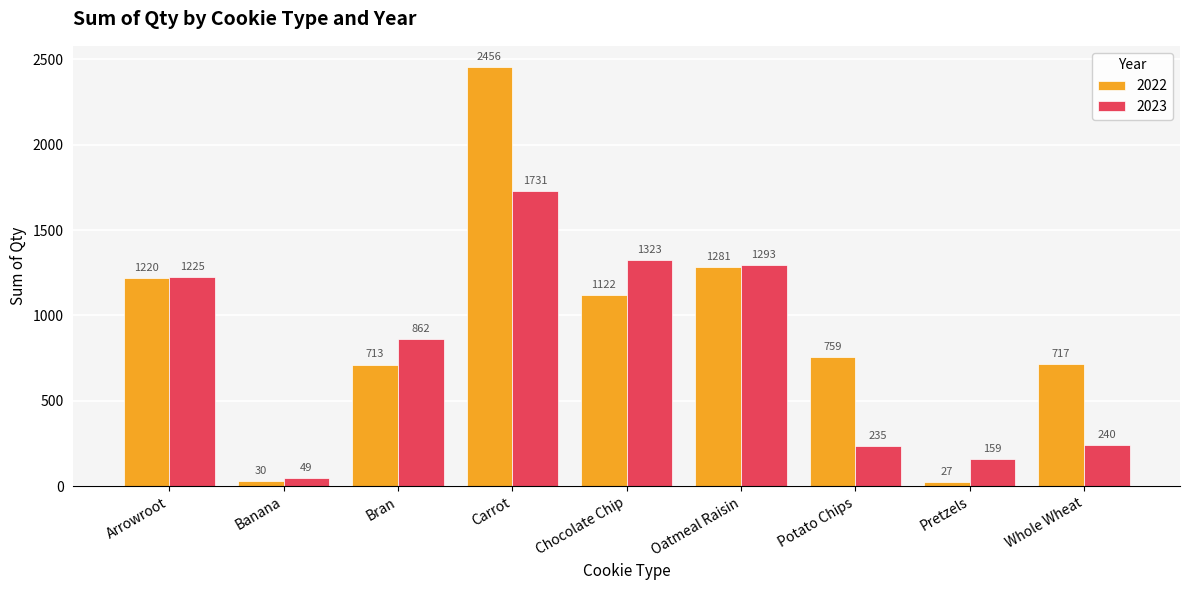

What is the total value across all series at Bran?

1575